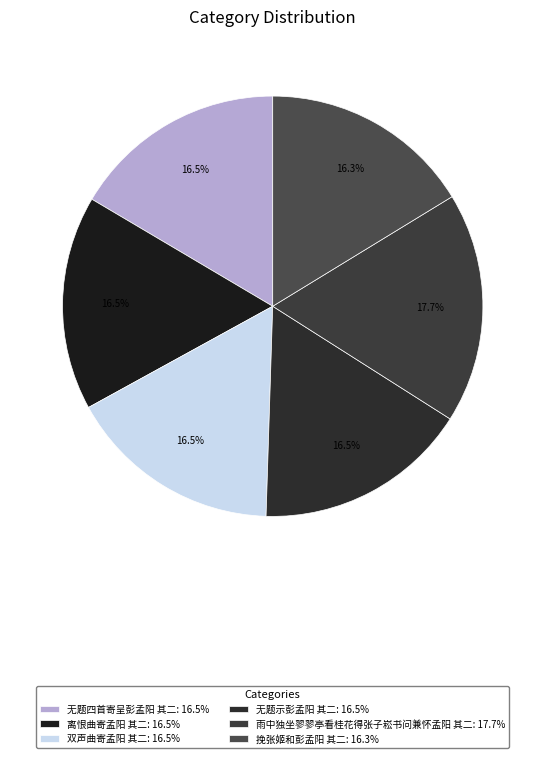

Combined, what portion of the pie is 雨中独坐翏翏亭看桂花得张子崧书问兼怀孟阳 其二 and 无题示彭孟阳 其二?

34.2%